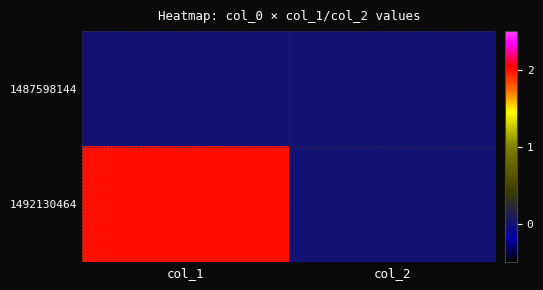

At which category is the sum across all series the highest?

col_1